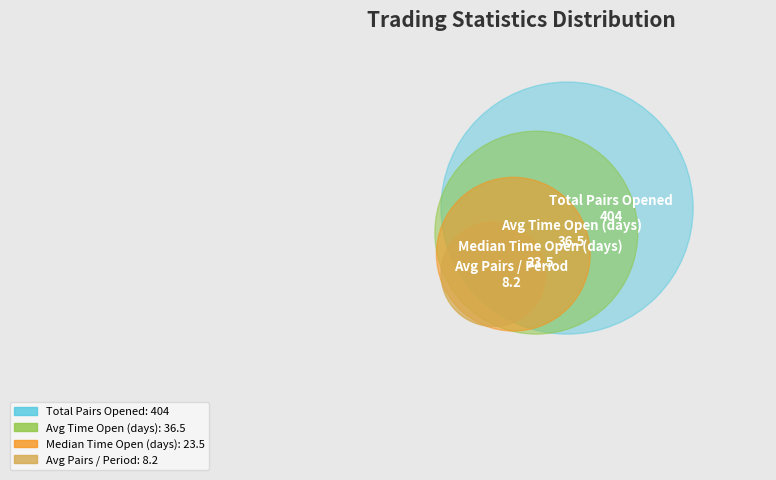

What is the largest slice in the pie chart?

Total_number_of_pairs_opened